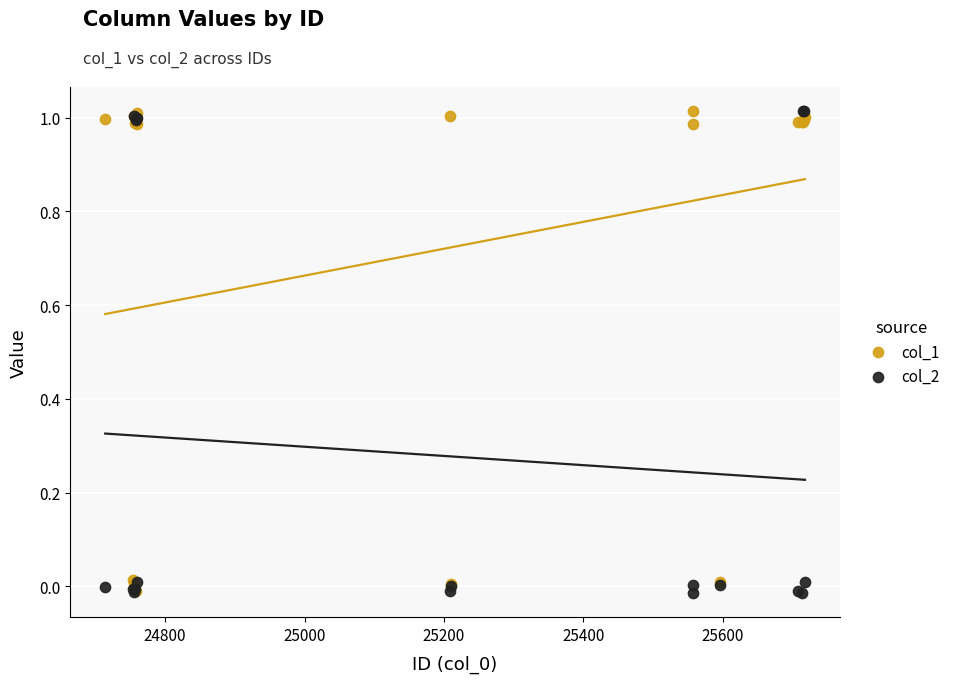

What are all the series names shown in the legend?

col_1, col_2